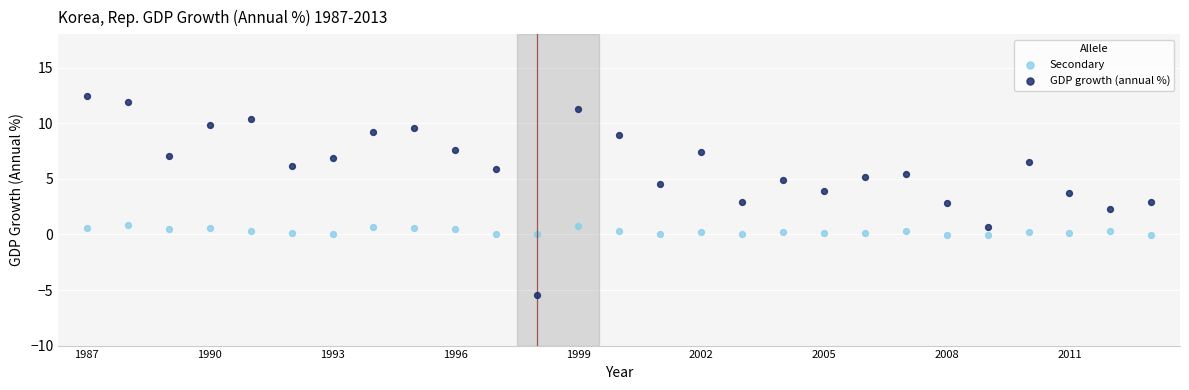

Which series has the largest Y range (max minus min)?

GDP growth (annual %)